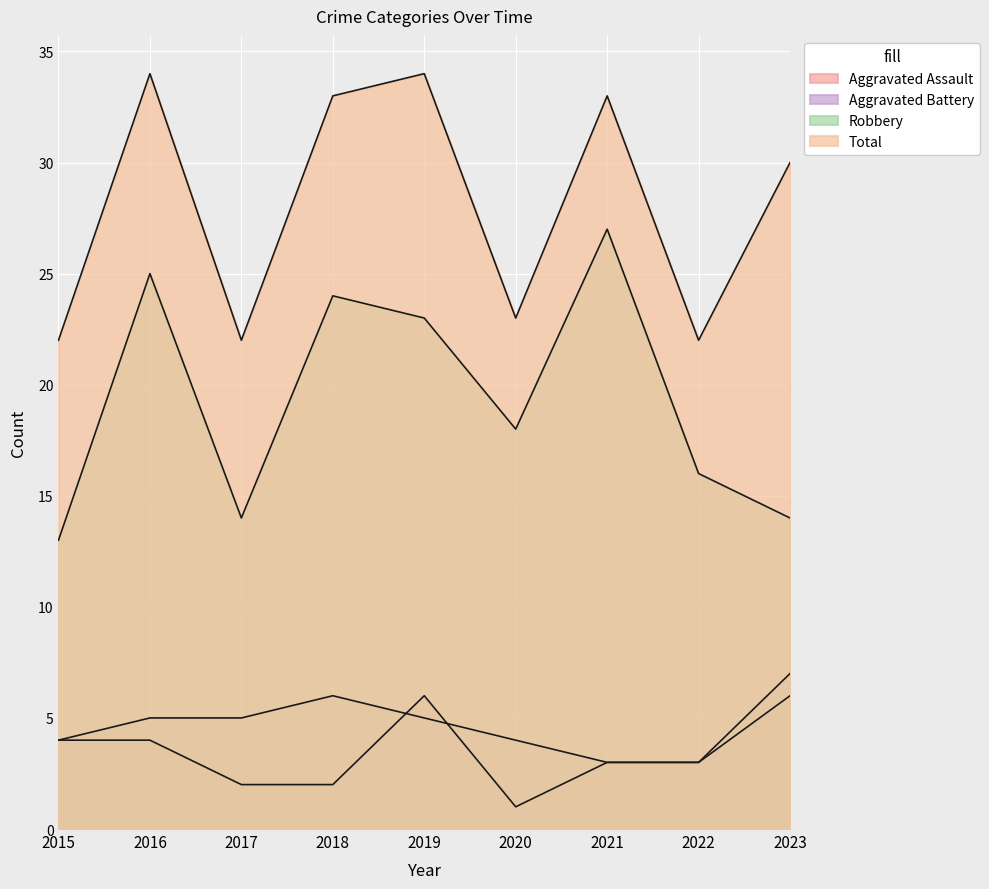

Does the chart display data point markers on the line(s)?

No